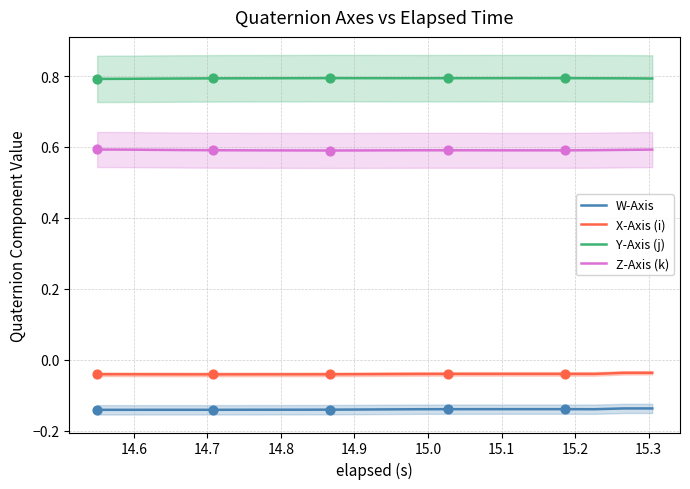

Which series contains the highest Y value?

Y-Axis (j)